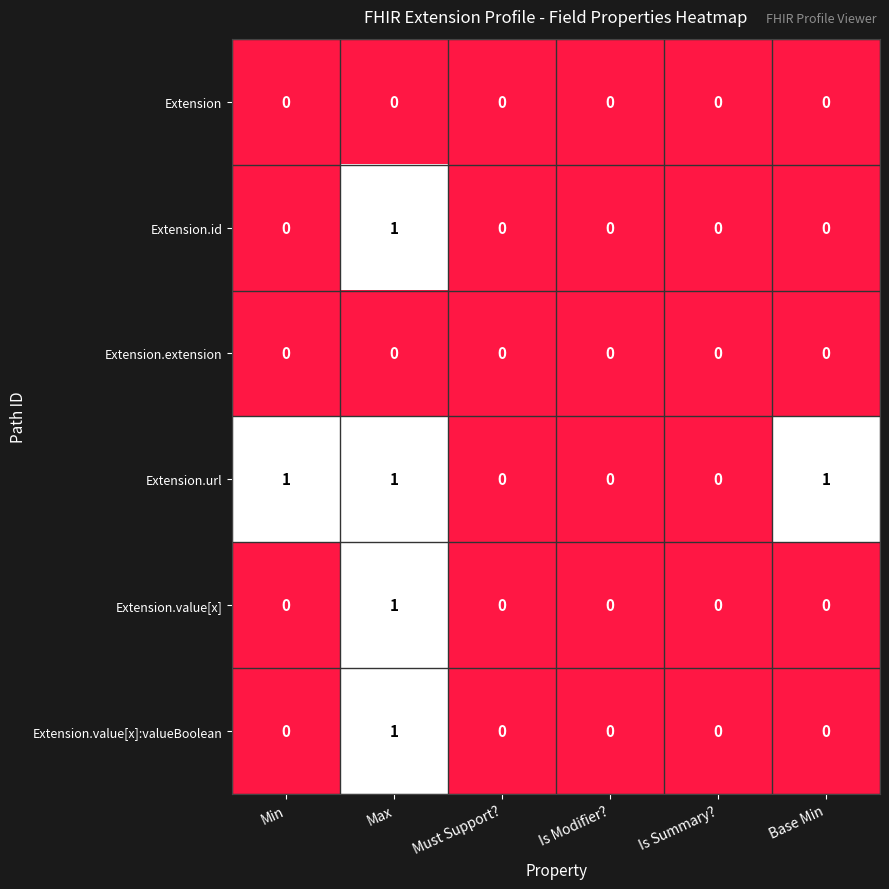

Between Is Summary? and Base Min, which series saw the biggest shift?

Extension.url